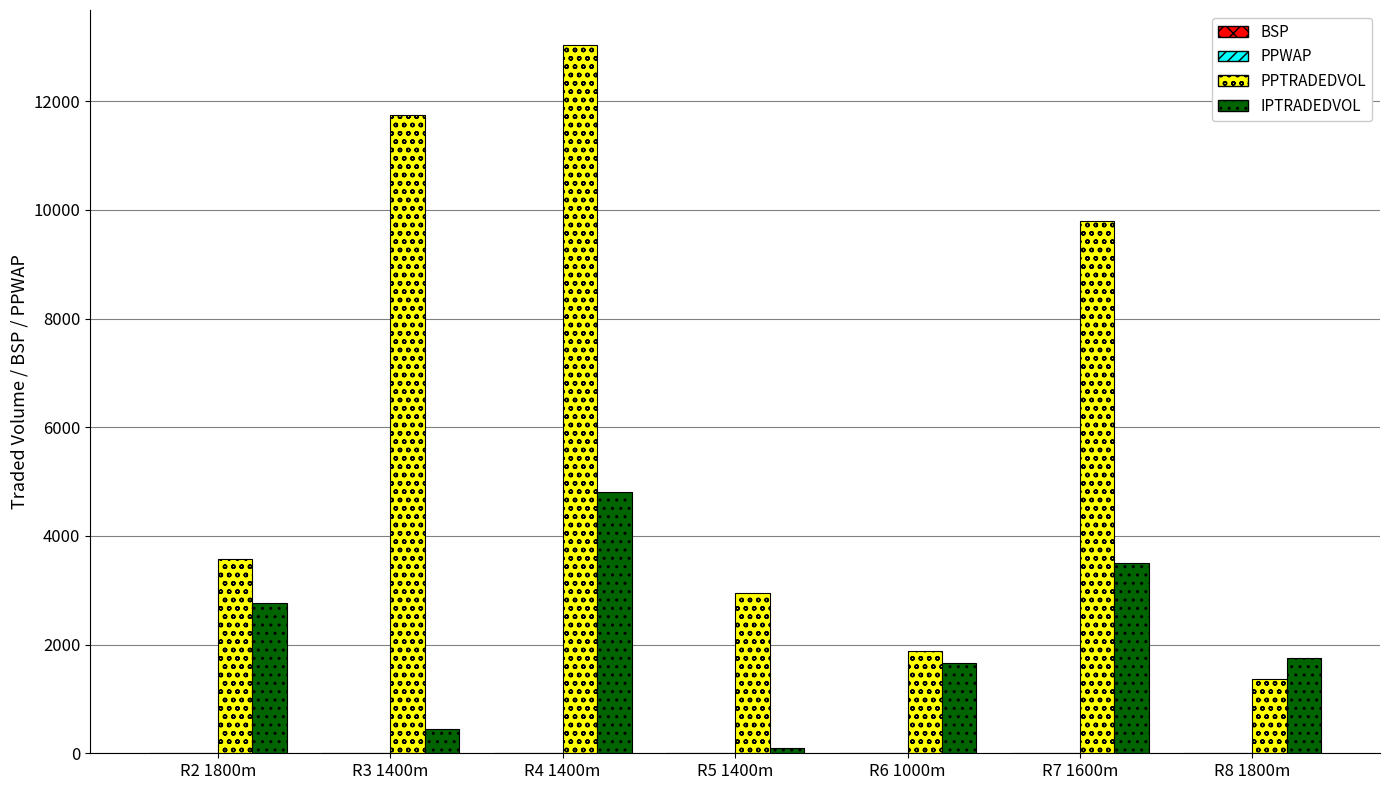

What is the sum of all PPTRADEDVOL values?

44347.3